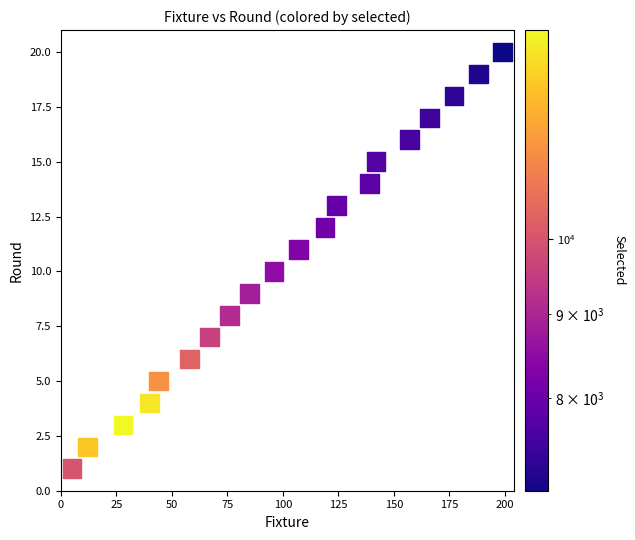

What is the range of X values (max minus min)?

194